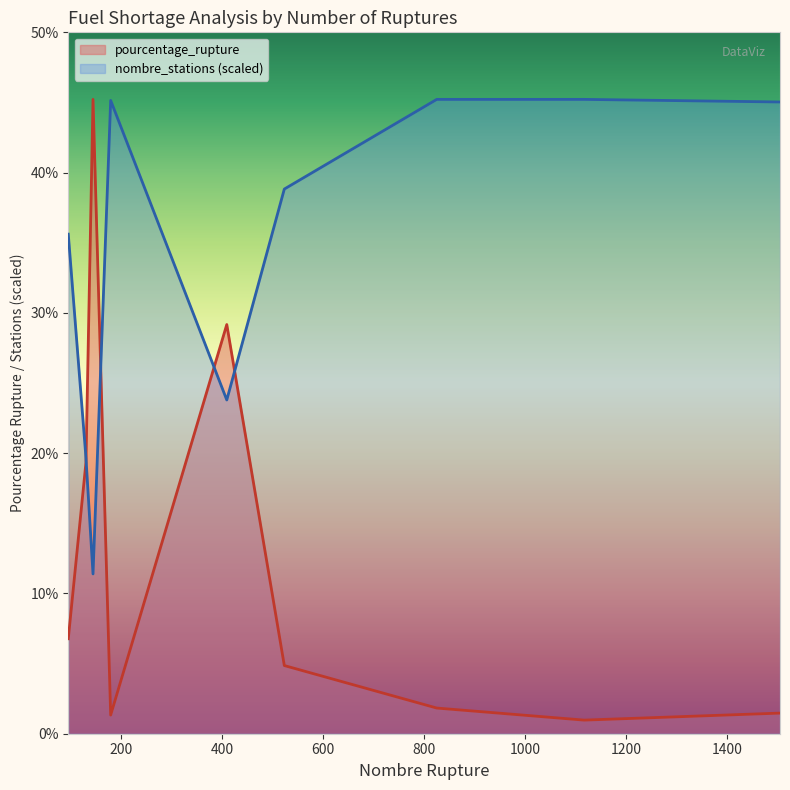

At which category is the sum across all series the highest?

144